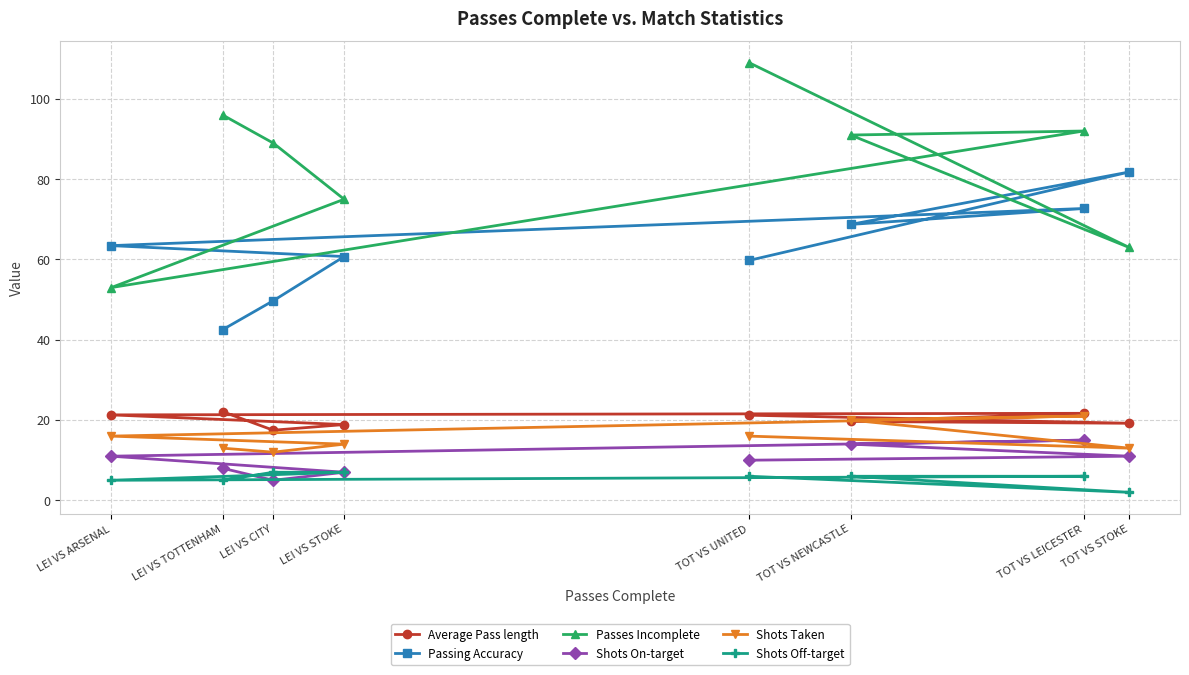

What is the minimum value for Passing Accuracy?

42.5